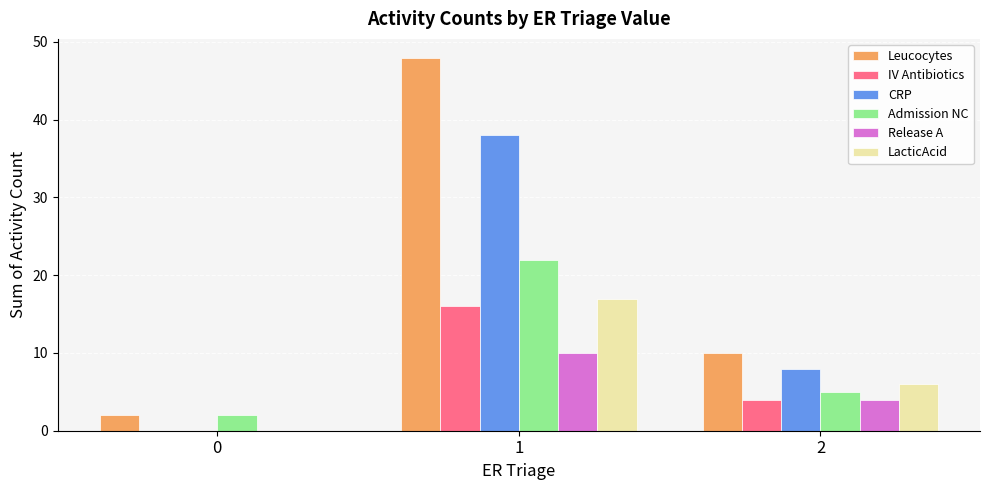

Which series has the largest range (max minus min)?

Leucocytes